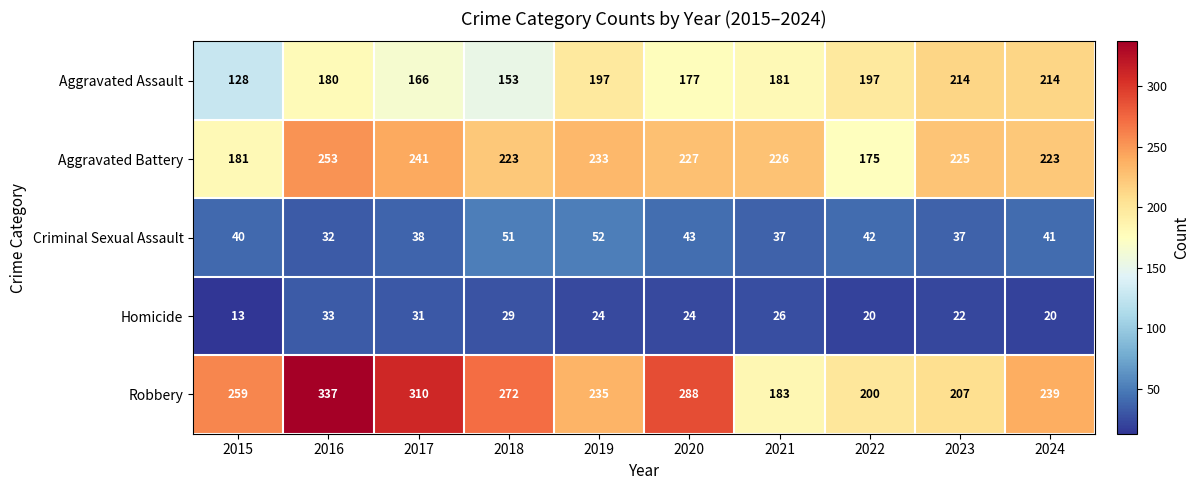

Between 2020 and 2023, which series saw the biggest shift?

Robbery